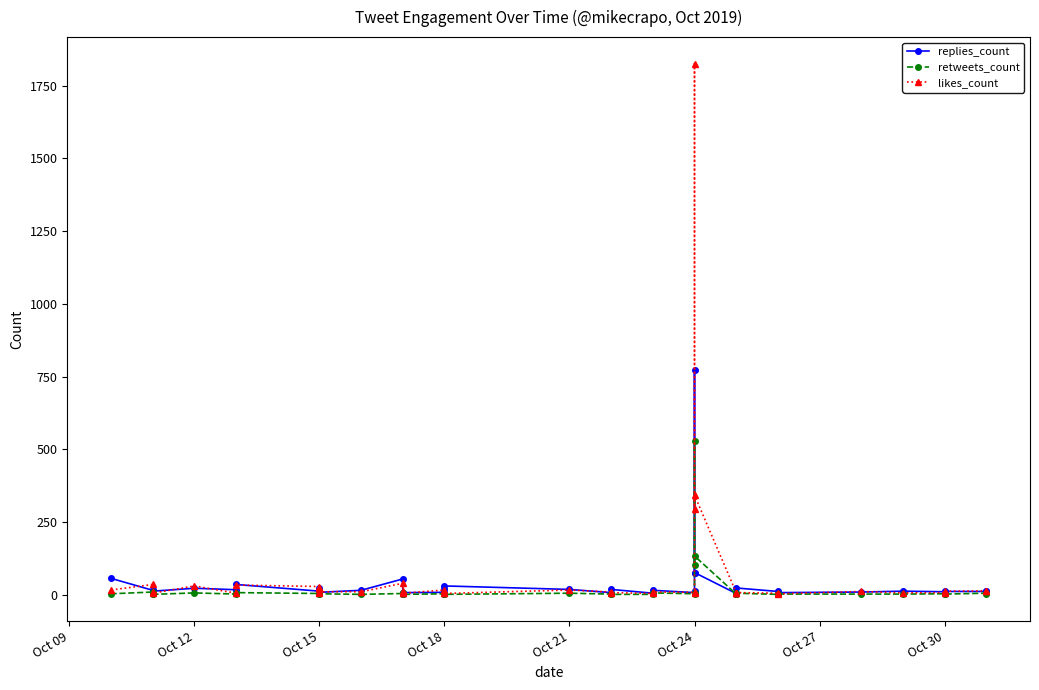

At which label does retweets_count first exceed 3?

Oct 12